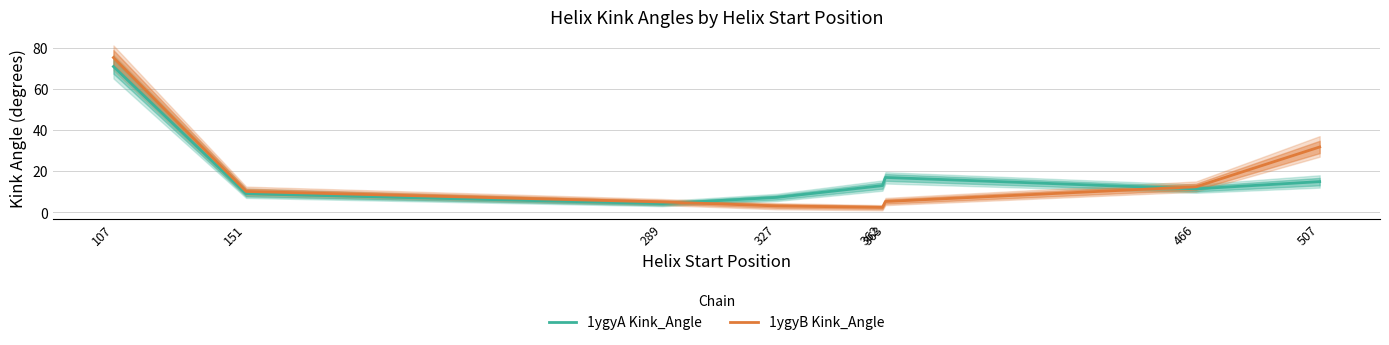

At which label is 1ygyA Kink_Angle closest to 37?

363